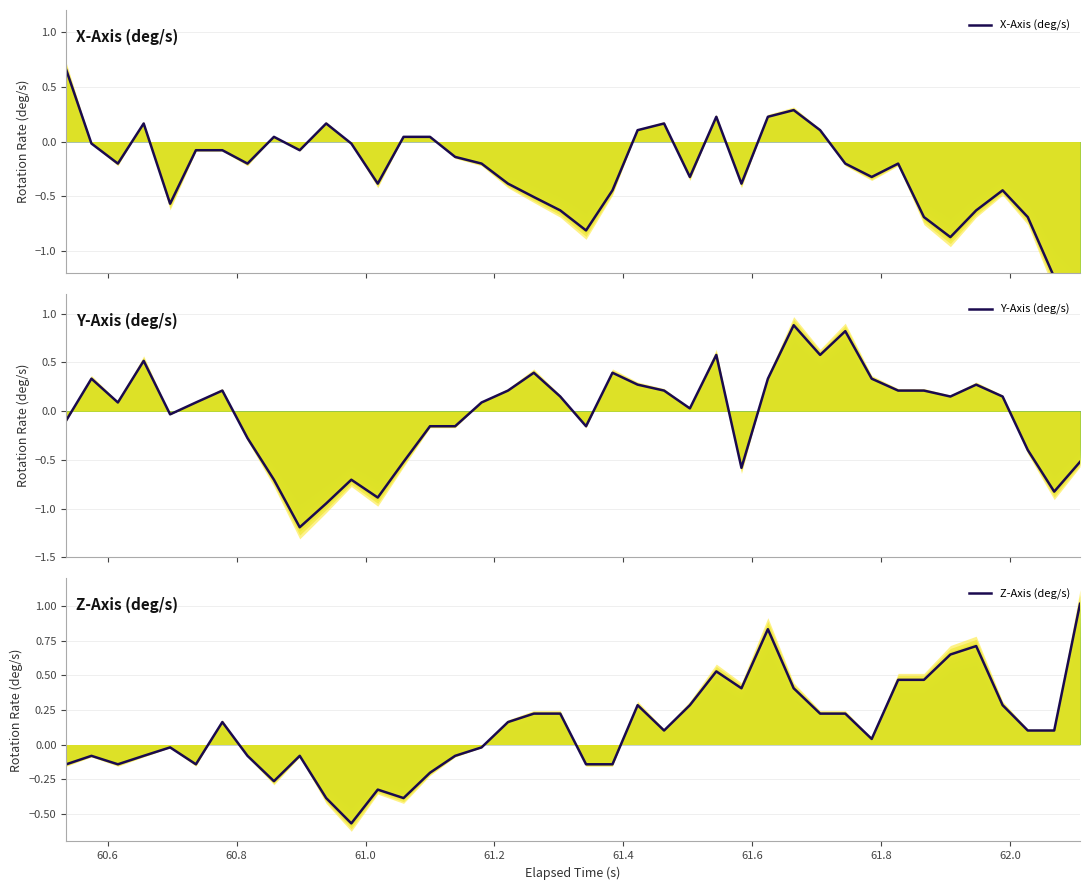

True or false: Y-Axis (deg/s) has more than 1 interior local peaks.

True